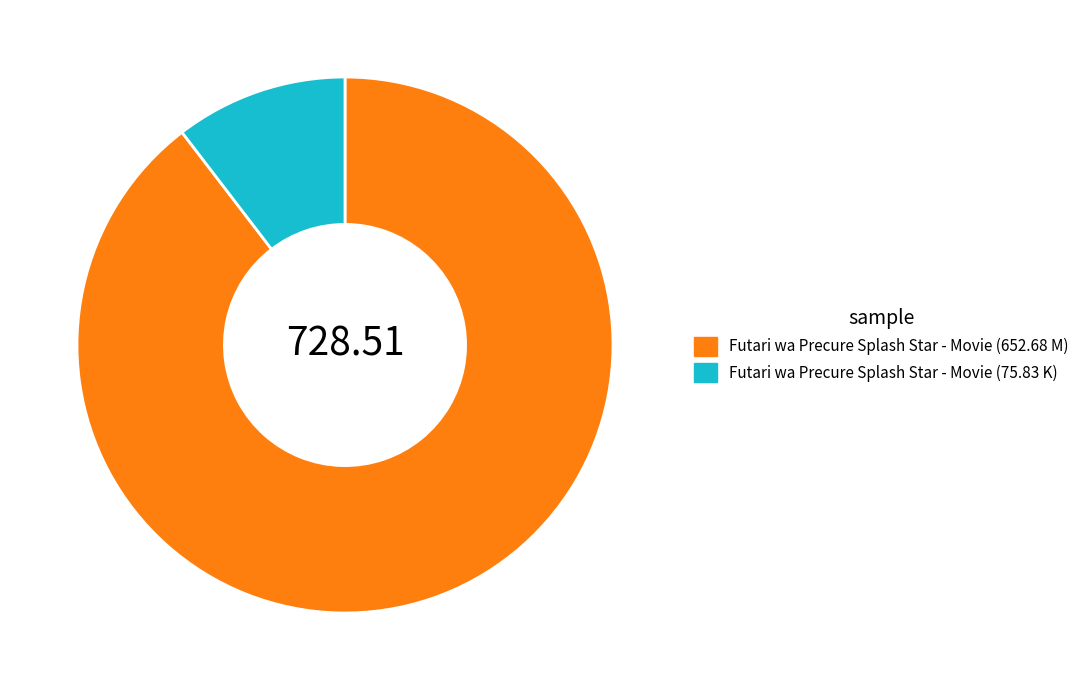

Is it true that Futari wa Precure Splash Star - Movie (652.68 M) is 95% of the pie?

False